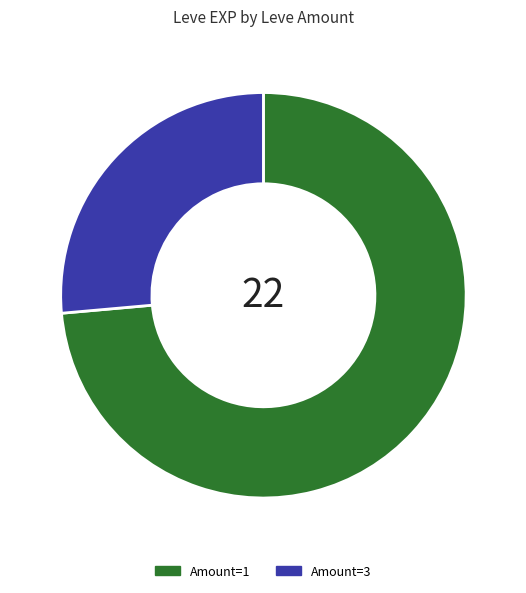

Does any single category account for the majority?

Yes